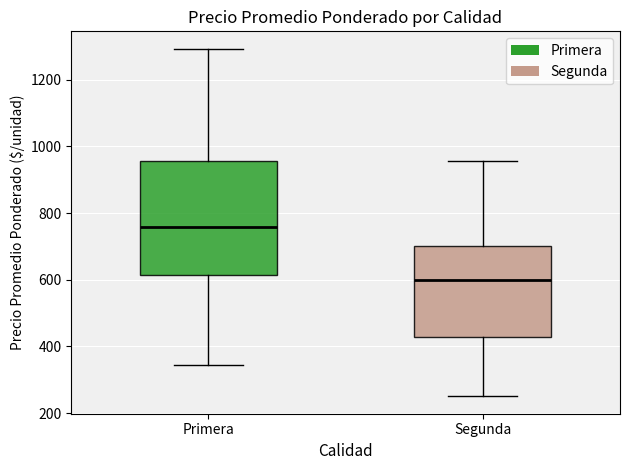

Which box has the highest median line?

Primera